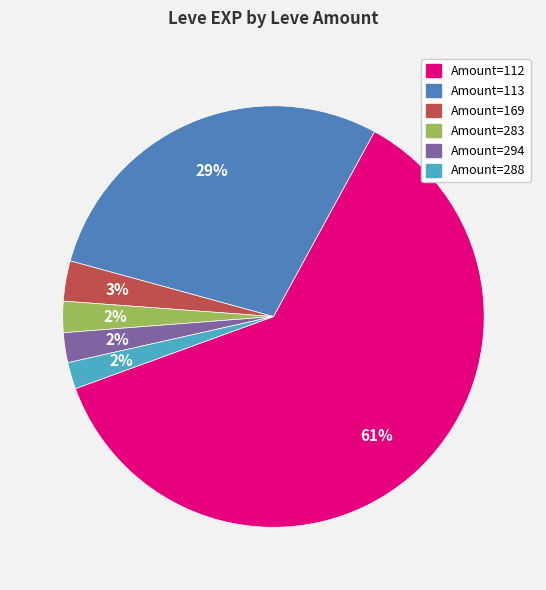

How many segments does this pie chart have?

6